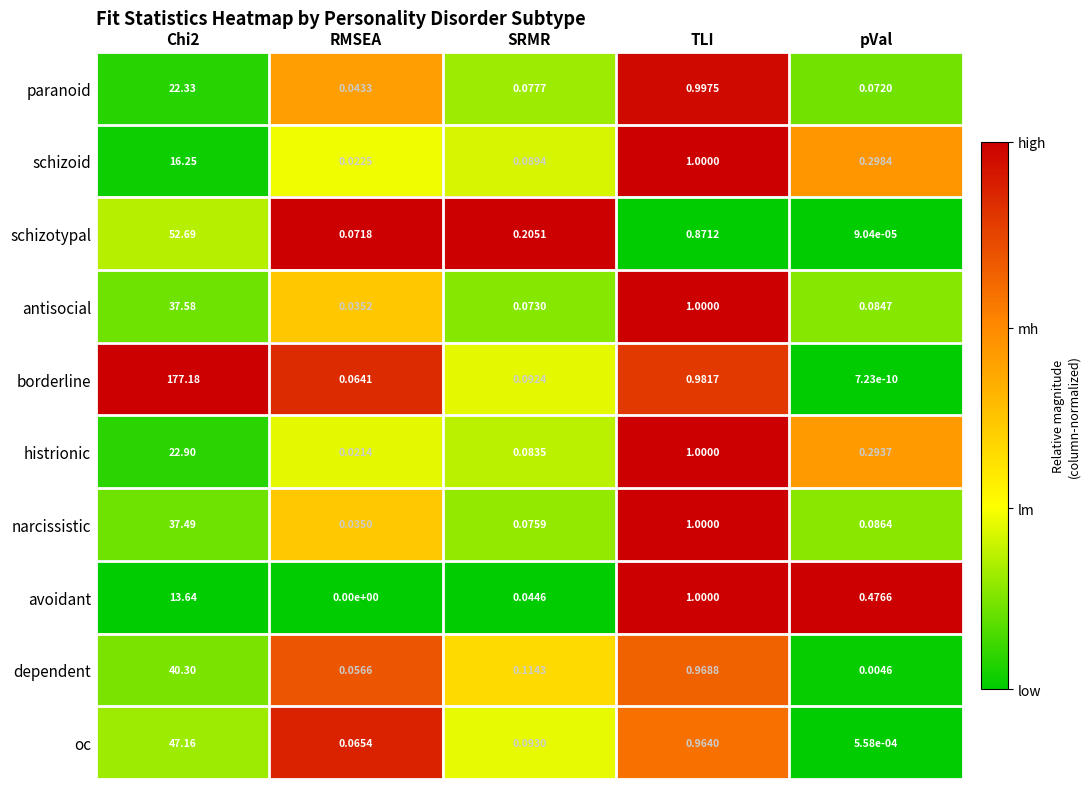

Where is schizoid nearest to the value 8?

TLI